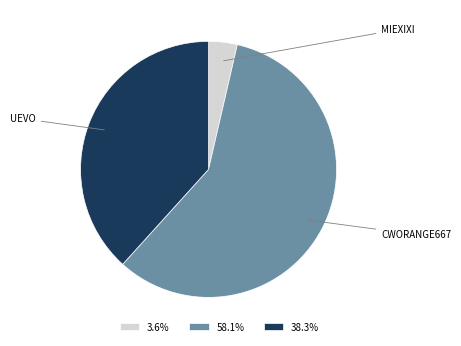

Is there any slice that represents more than half of the pie?

Yes